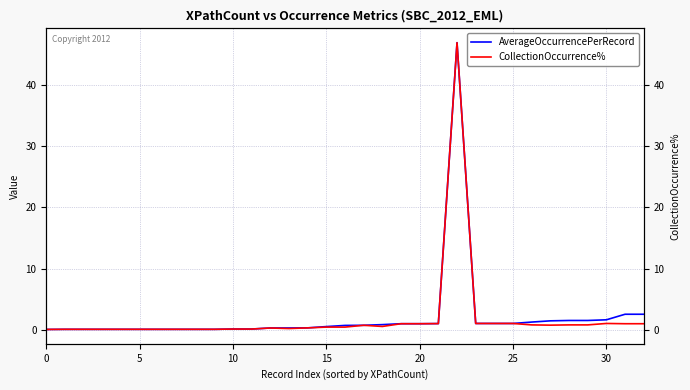

Which series changed the most between 12 and 18?

AverageOccurrencePerRecord